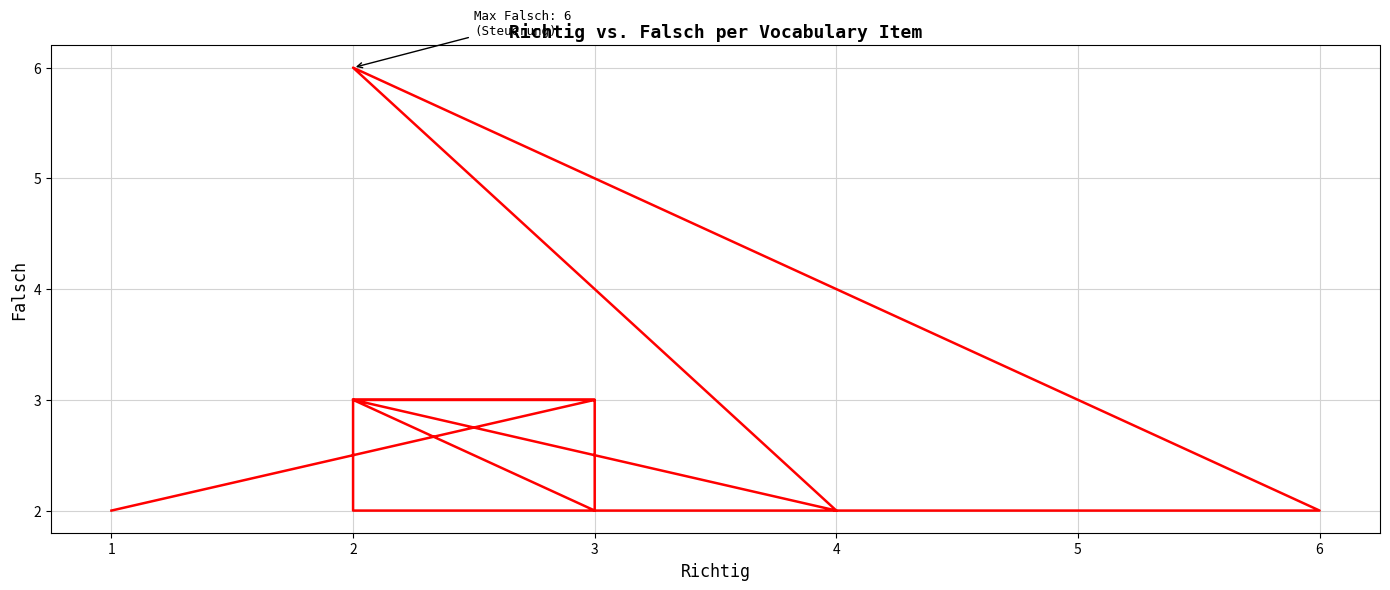

List the labels in order of value, smallest first.

2, 6, 4, 3, 1, 1, 1, 1, 1, 1, 1, 1, 1, 1, 2, 2, 3, 2, 3, 2